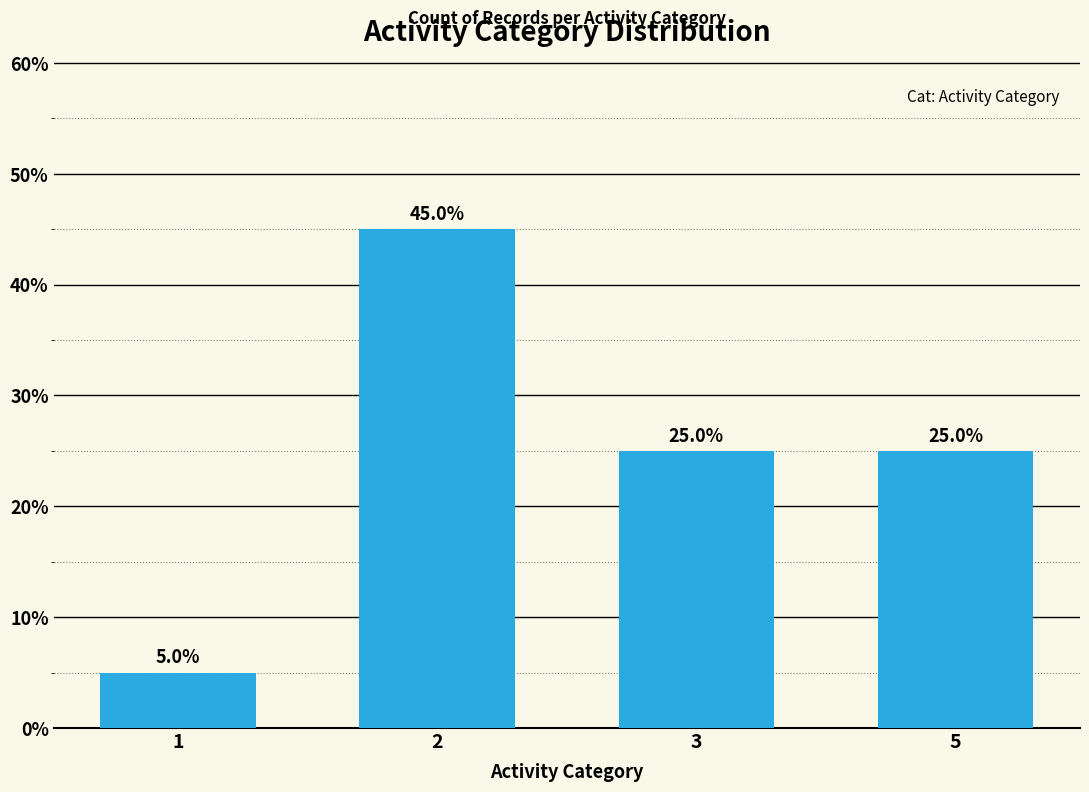

What is the change in value from 2 to 5?

-20